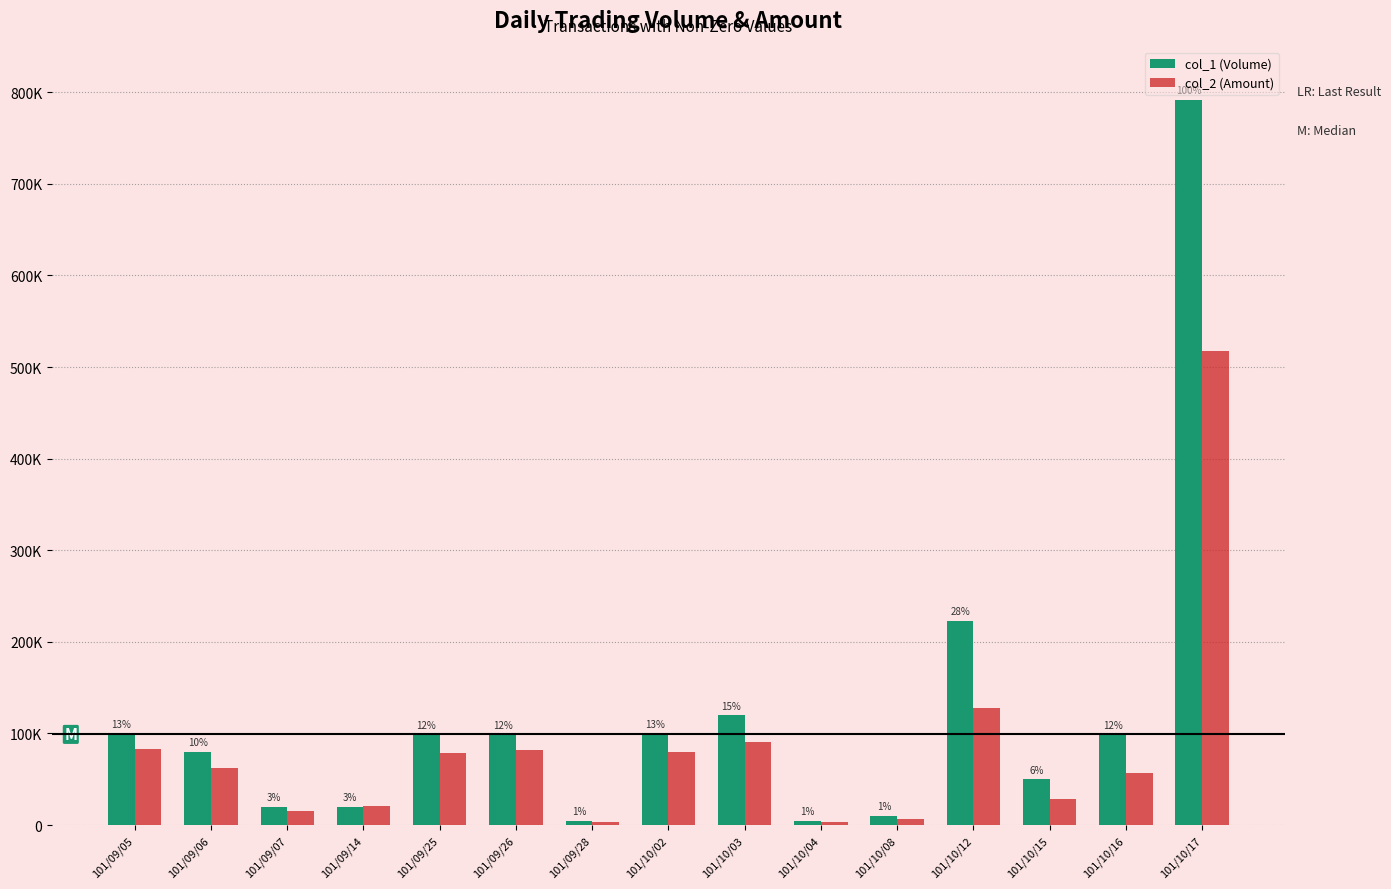

Reading left to right, list all the values displayed in this chart.

col_1 (Volume): 101/09/05=100000	101/09/06=80000	101/09/07=20000	101/09/14=20000	101/09/25=99000	101/09/26=99000	101/09/28=5000	101/10/02=100000	101/10/03=120000	101/10/04=5000	101/10/08=10000	101/10/12=223000	101/10/15=50000	101/10/16=99000	101/10/17=792000
col_2 (Amount): 101/09/05=83600	101/09/06=62400	101/09/07=15800	101/09/14=20800	101/09/25=79200	101/09/26=82170	101/09/28=3700	101/10/02=79500	101/10/03=91200	101/10/04=3550	101/10/08=6500	101/10/12=127610	101/10/15=28000	101/10/16=56430	101/10/17=517770